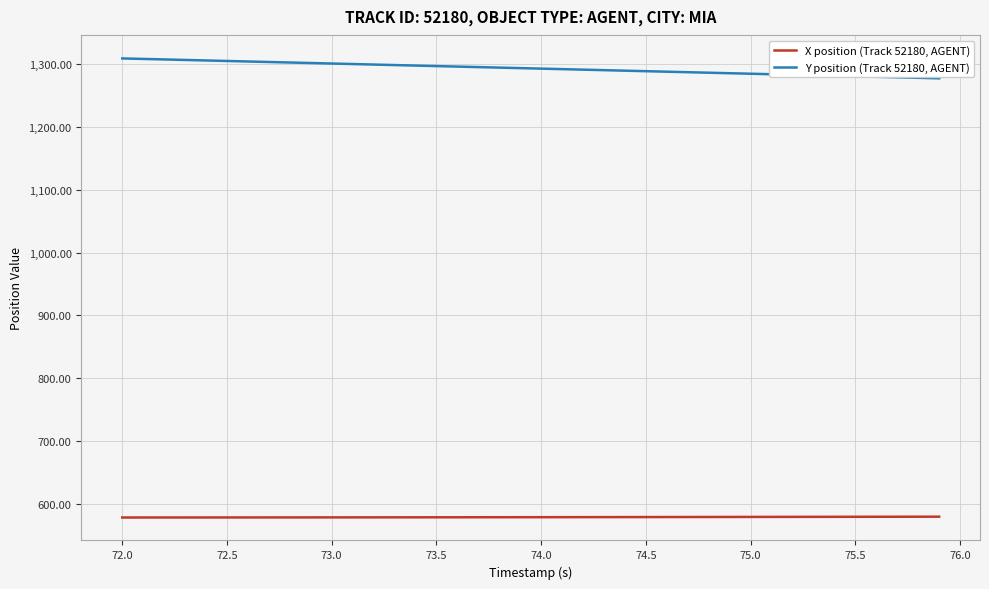

True or false: X position (Track 52180, AGENT) and Y position (Track 52180, AGENT) cross at least once.

False